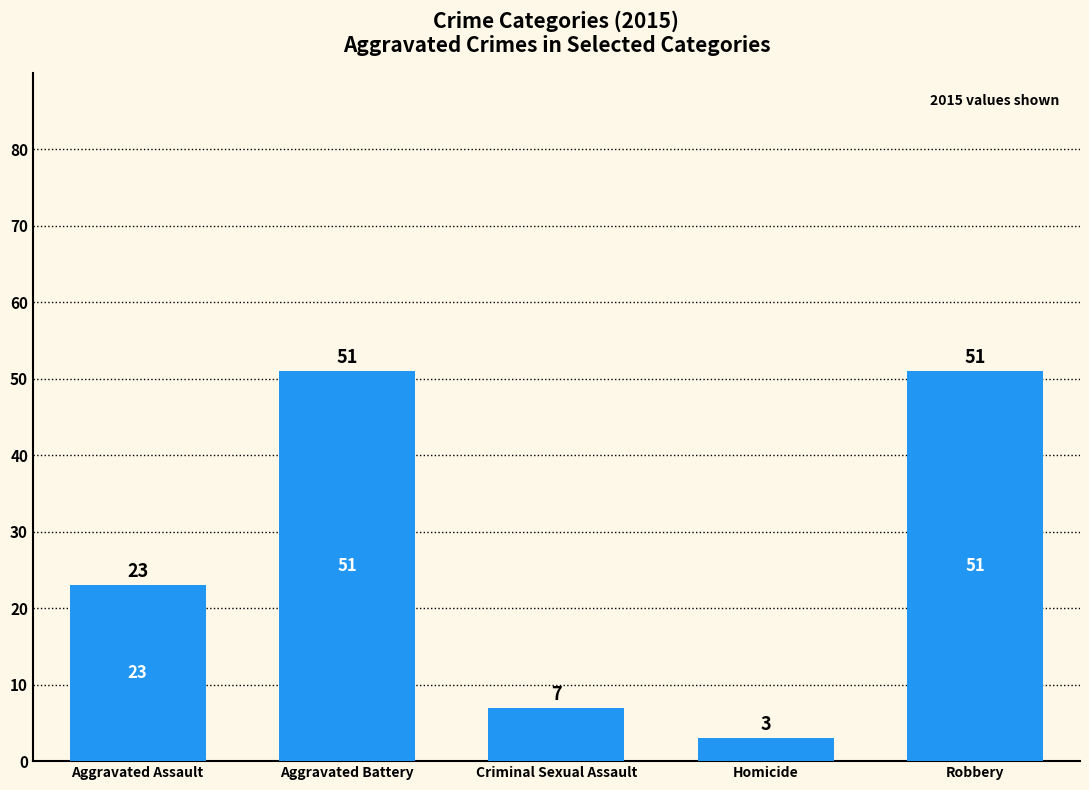

Reading left to right, list all the values displayed in this chart.

23	51	7	3	51